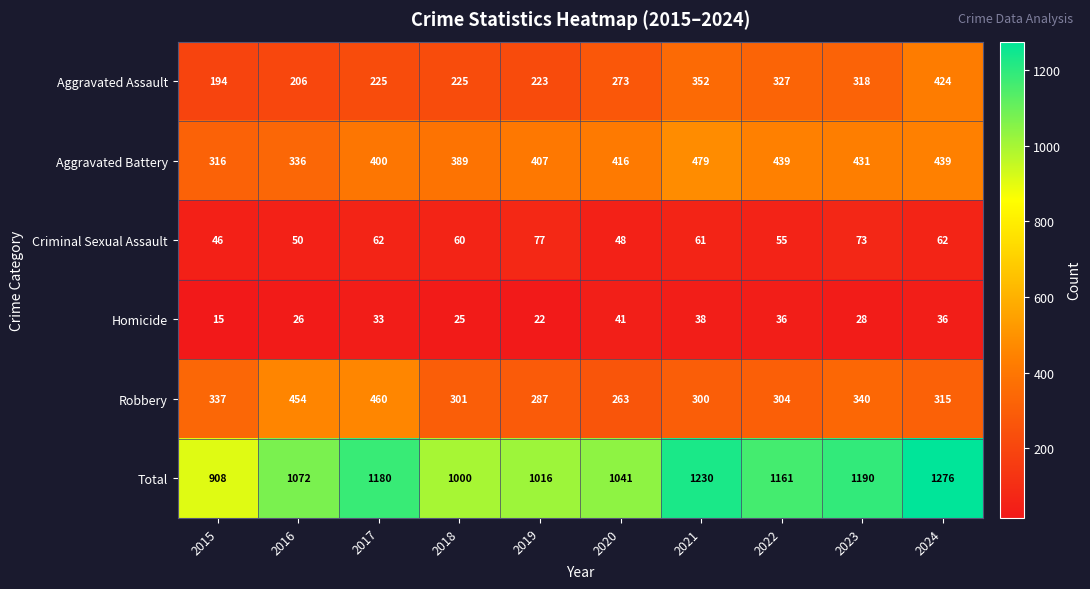

What is the difference between the Robbery values at 2018 and 2015?

36